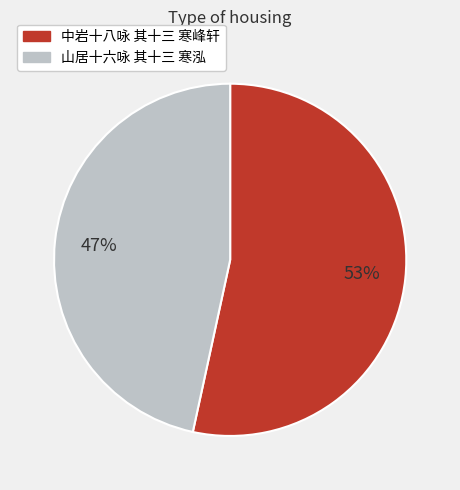

How many segments does this pie chart have?

2